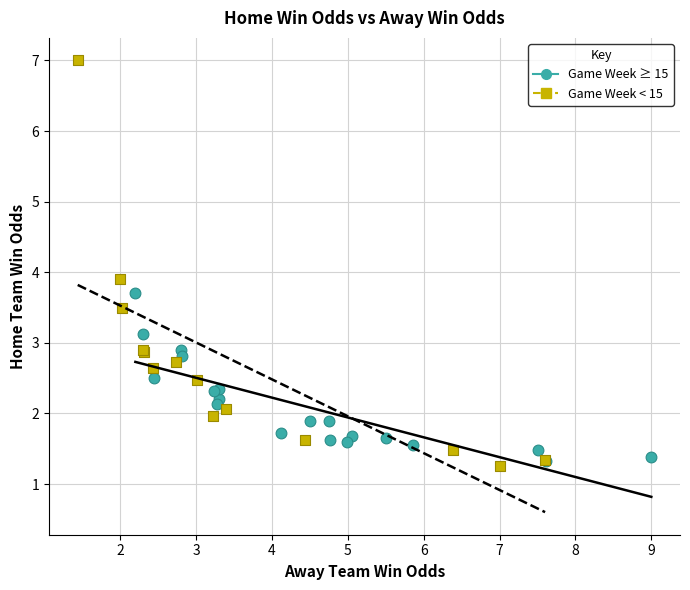

Which series has the largest Y range (max minus min)?

Game Week < 15